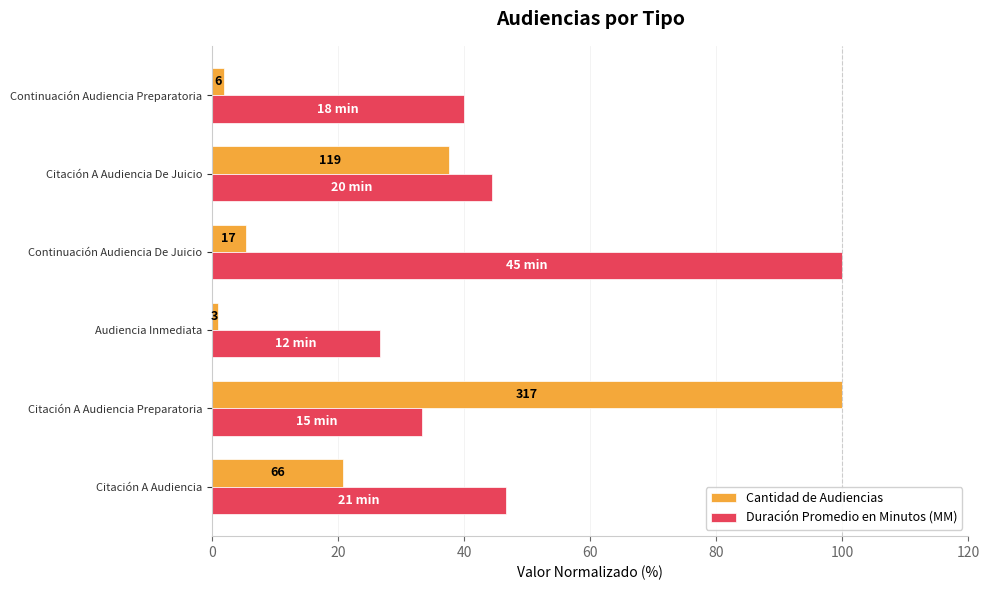

What are all the series names shown in the legend?

Cantidad de Audiencias, Duración Promedio en Minutos (MM)